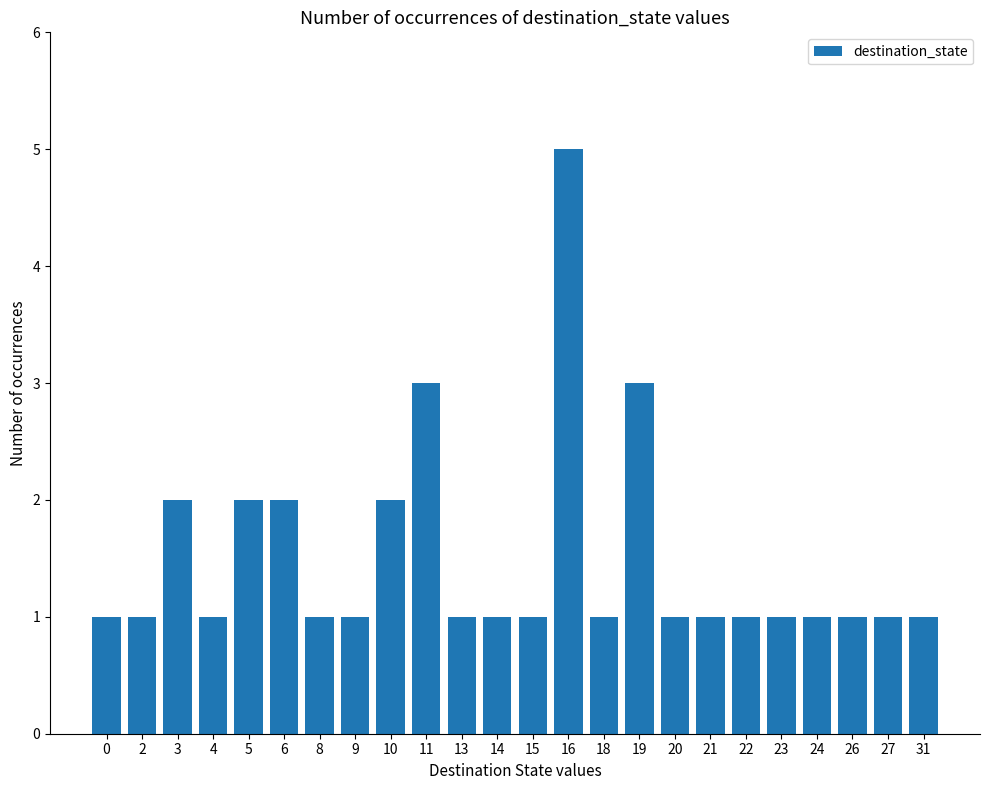

What is the value of the 14th bar from the left?

5